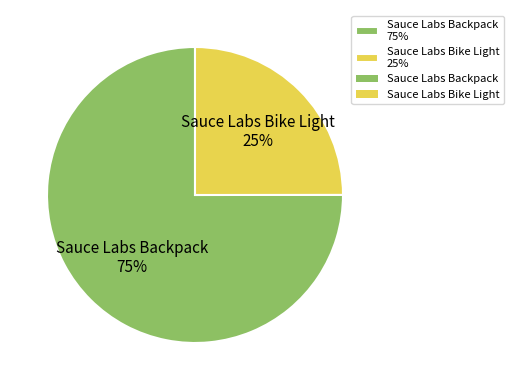

What is the largest slice in the pie chart?

Sauce Labs Backpack